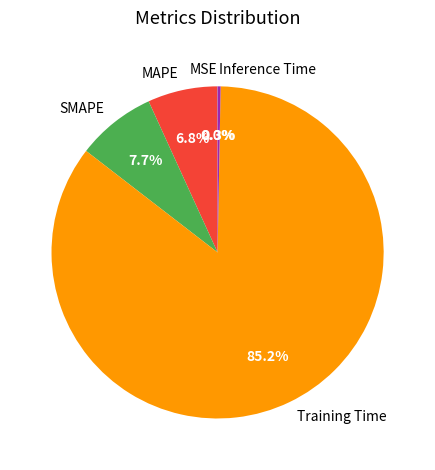

What is the largest slice in the pie chart?

Training Time